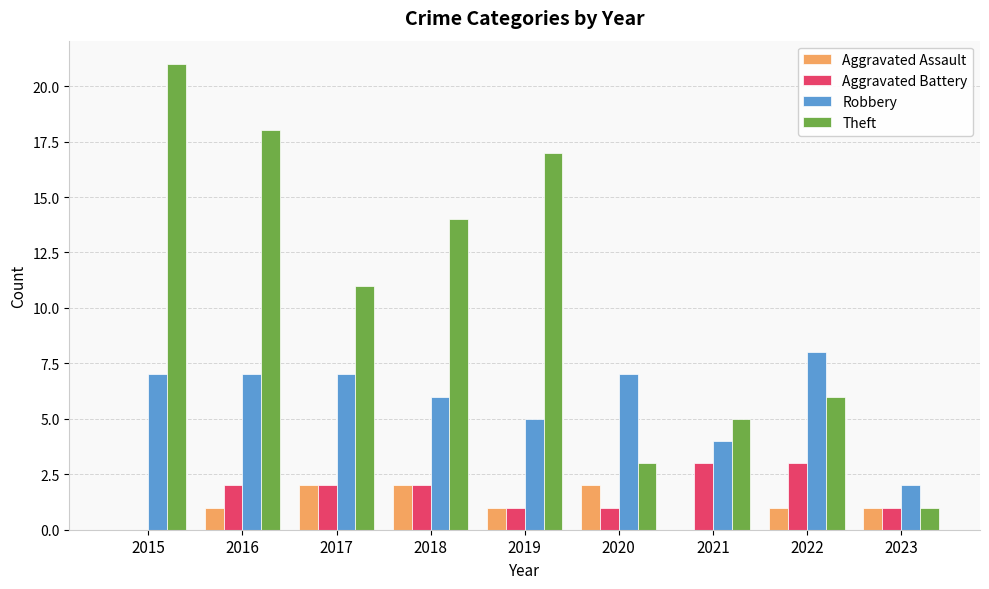

What is the sum of all Robbery values?

53